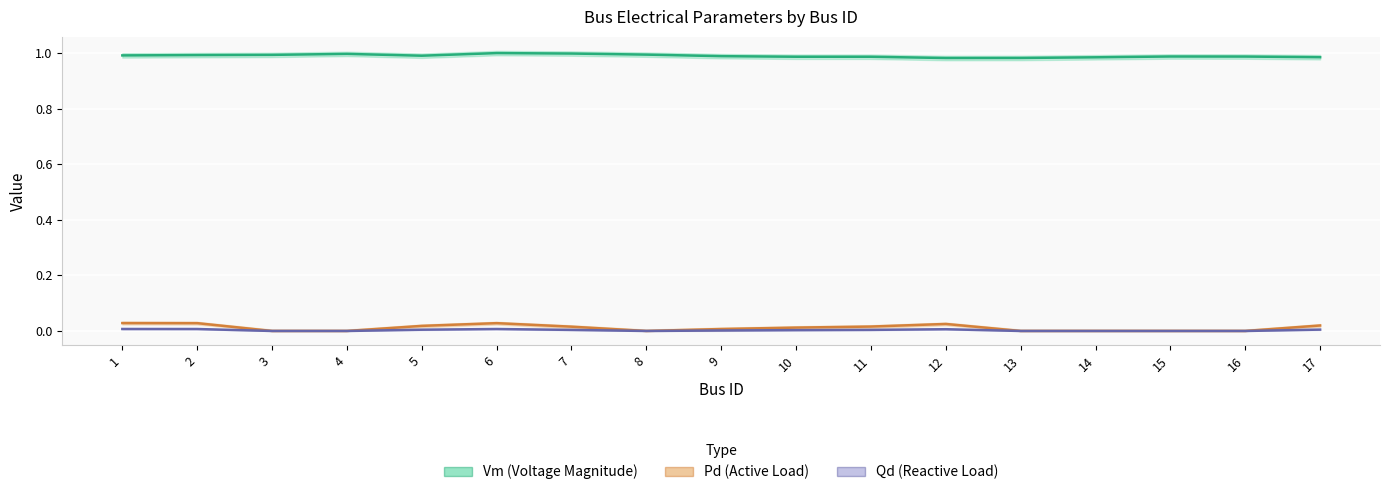

How many Pd values are between 0 and 1?

17